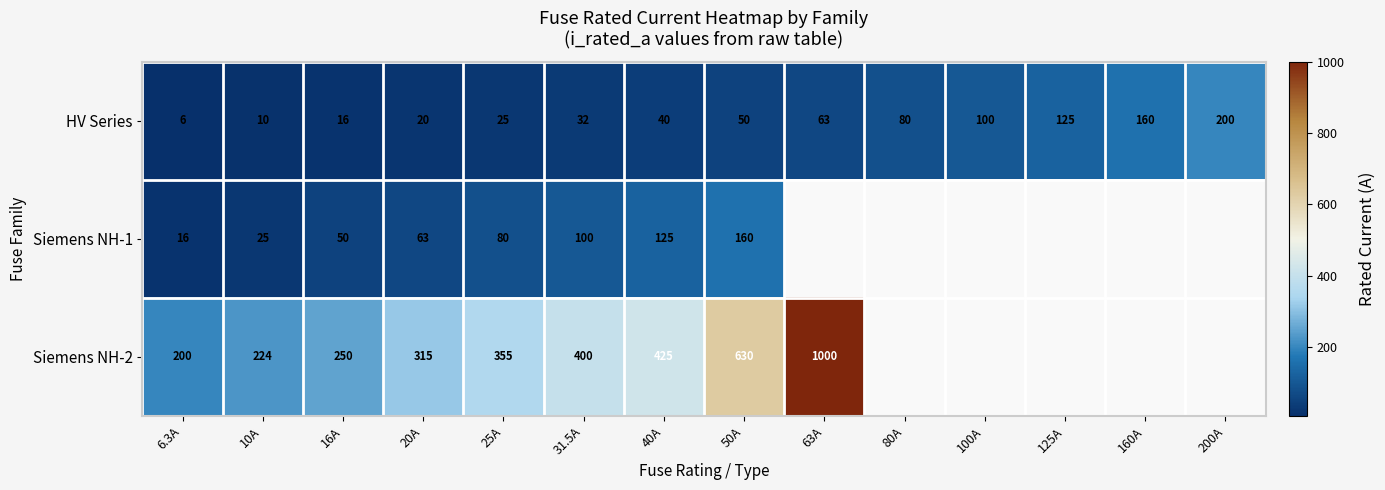

The HV Series series shows 56.6 at 100A. True or false?

False